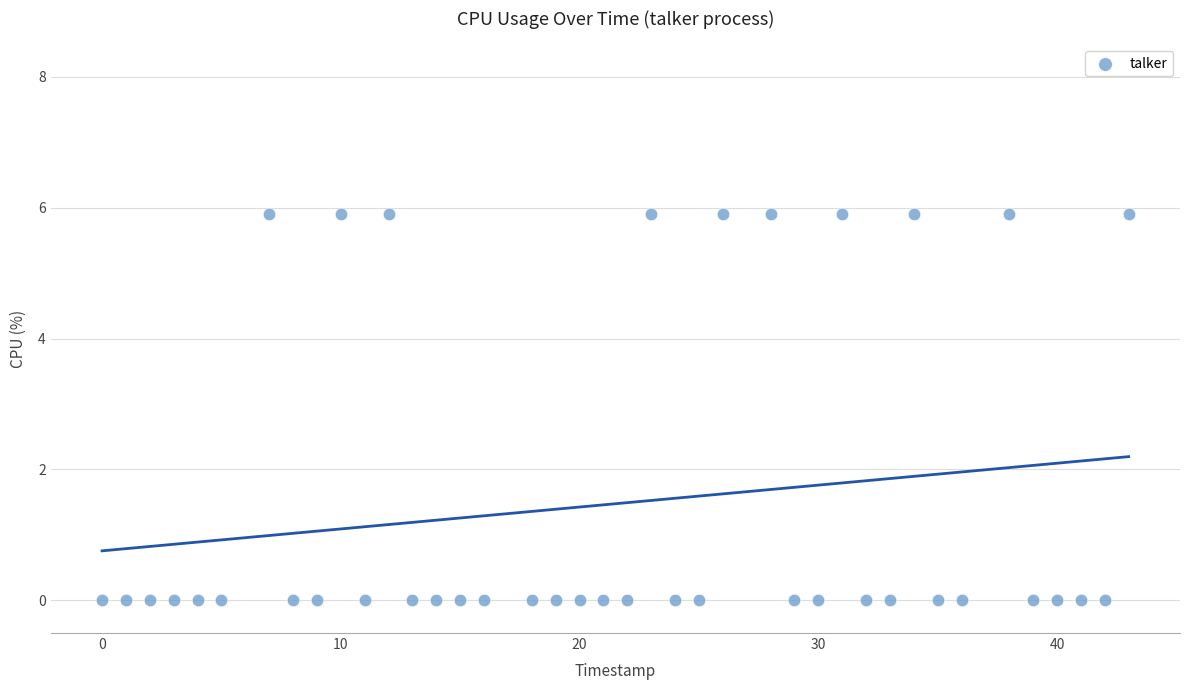

What is the range of X values (max minus min)?

43.0